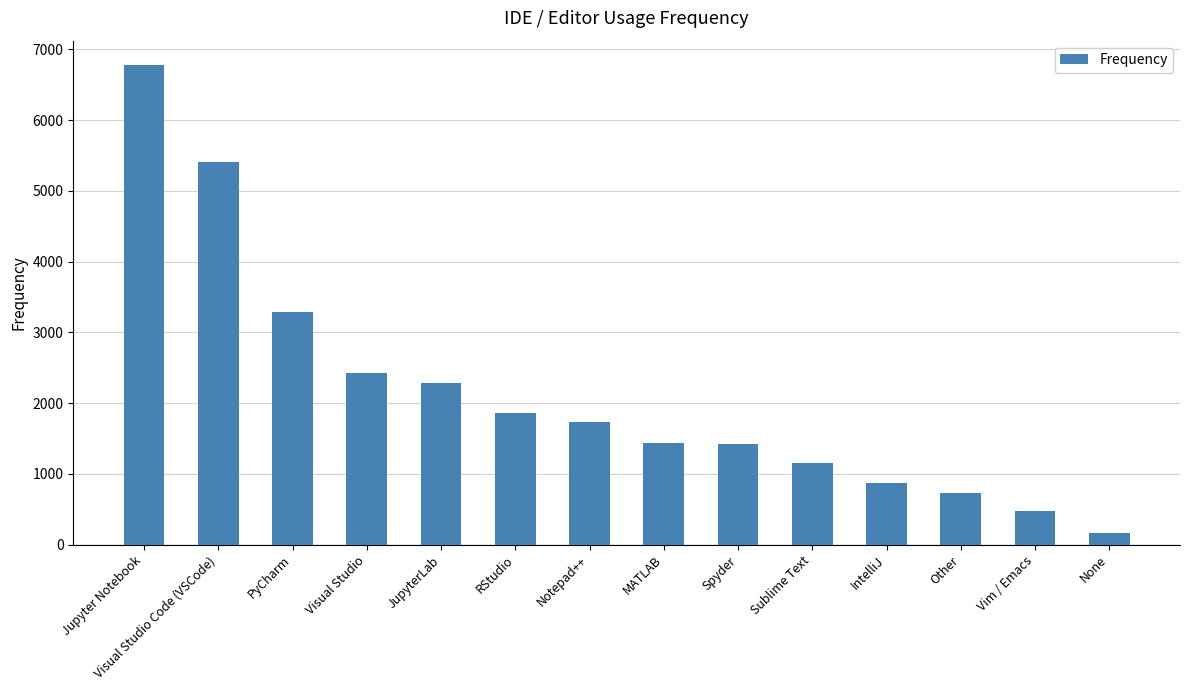

Approximately how many times larger is the value at Visual Studio compared to None?

14.2